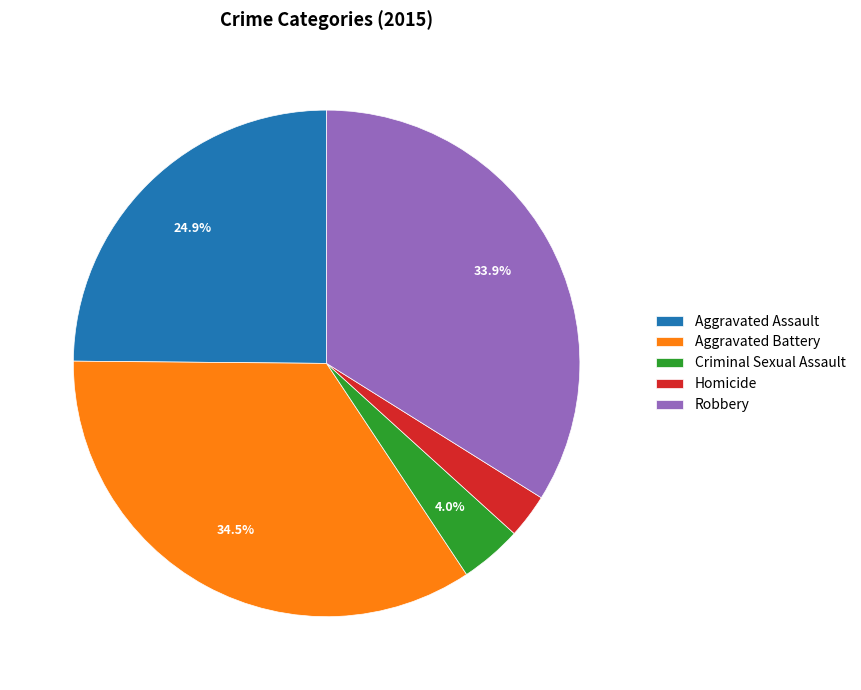

Is the sum of Criminal Sexual Assault and Homicide greater than half?

No